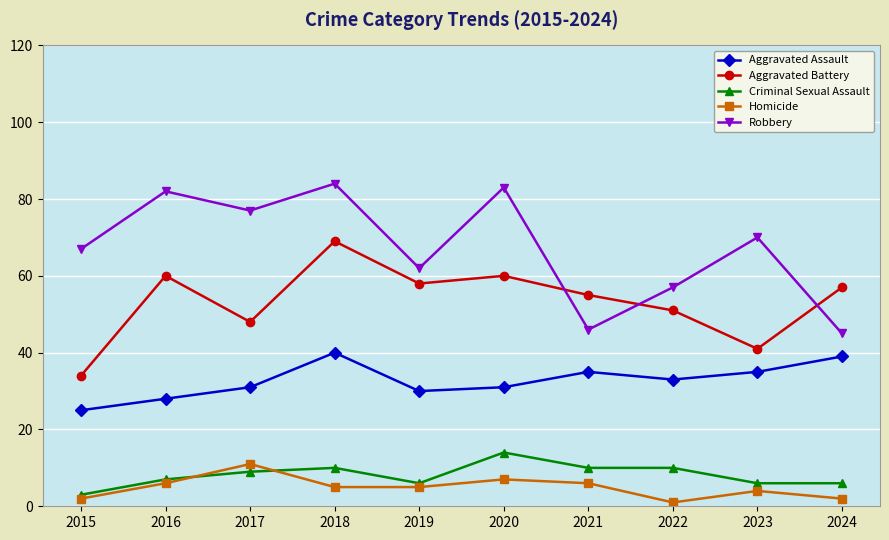

What is the difference between the highest and lowest values at 2020?

76